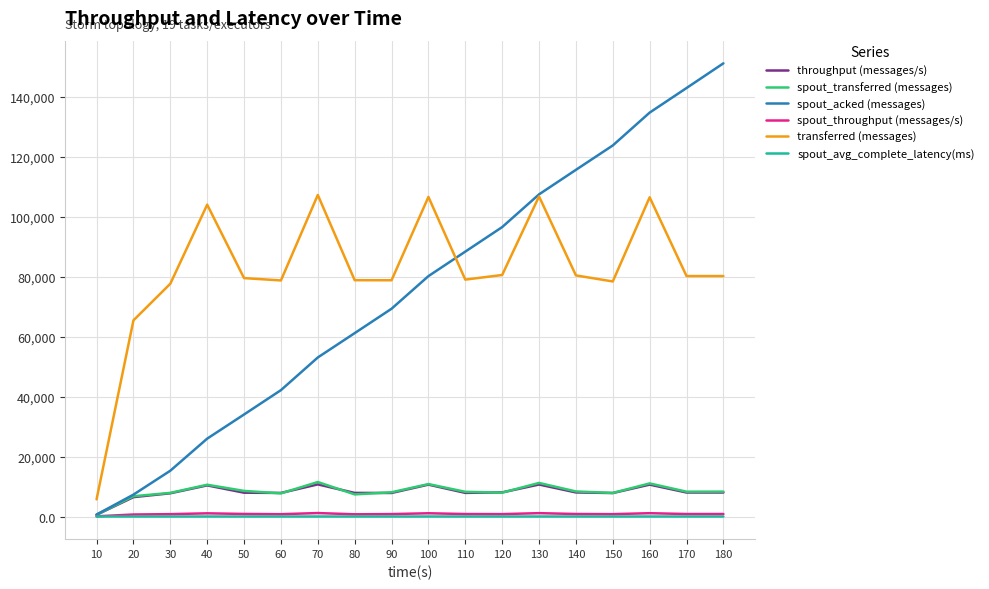

How many lines are shown in the chart?

6